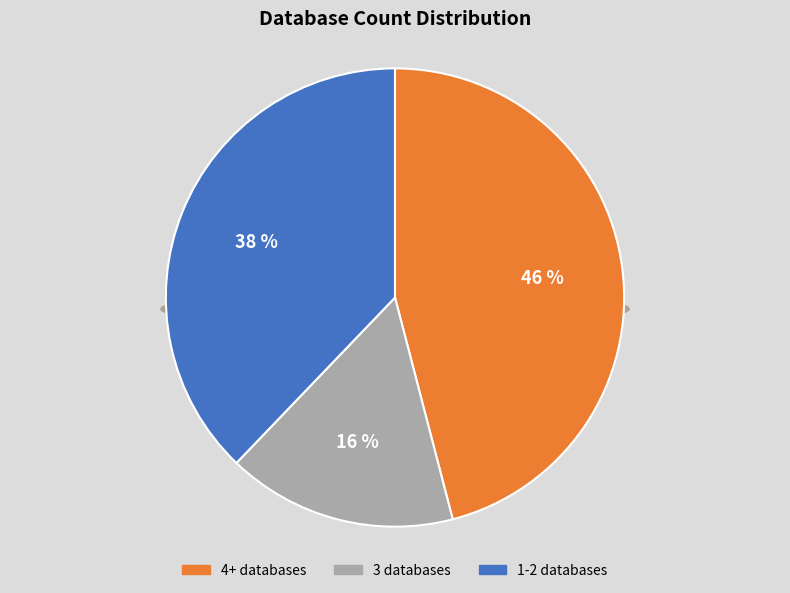

Which slice is the largest?

Db_count_4